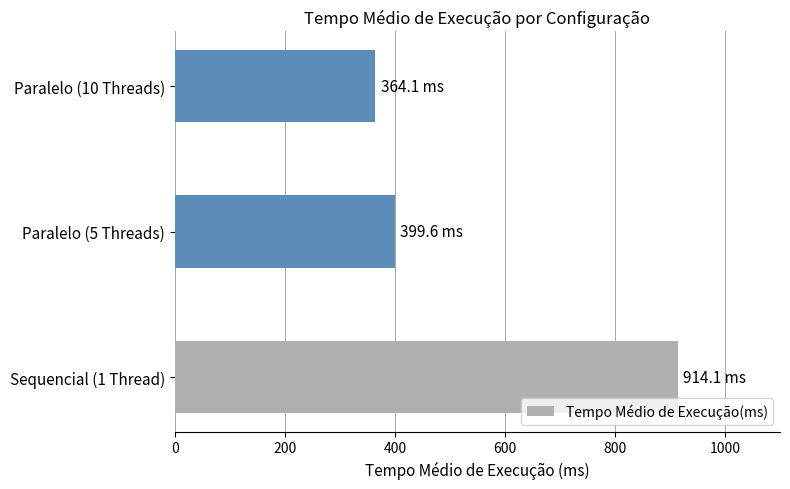

Where is the data nearest to the value 639?

Paralelo (5 Threads)